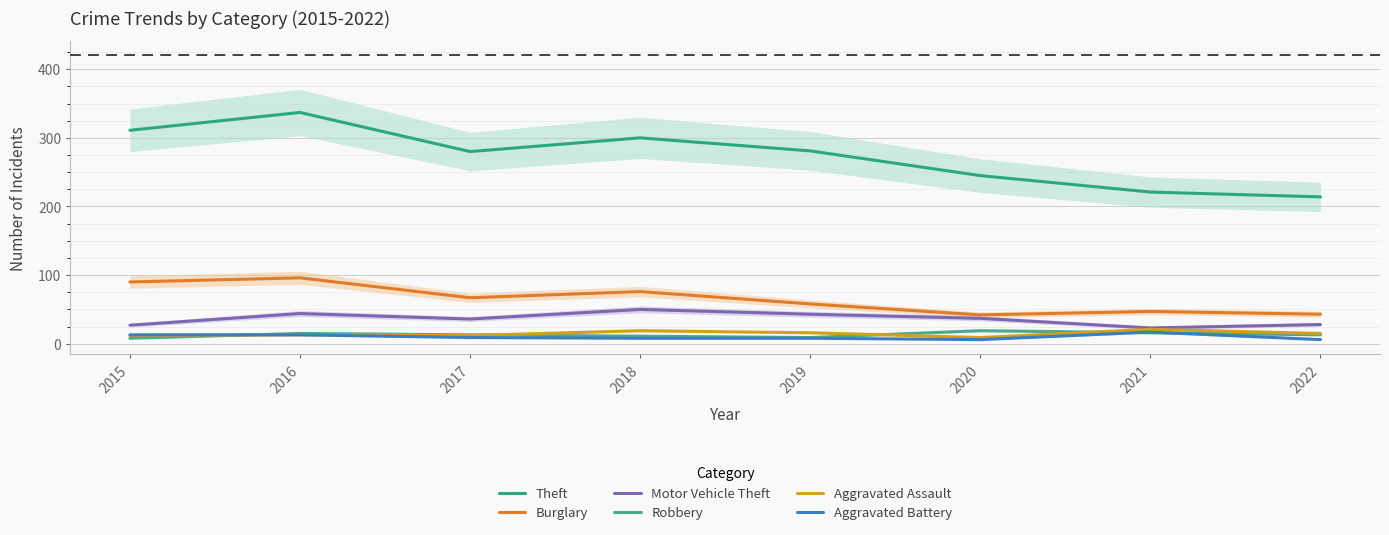

How many interior local peaks does the Aggravated Assault series have?

3